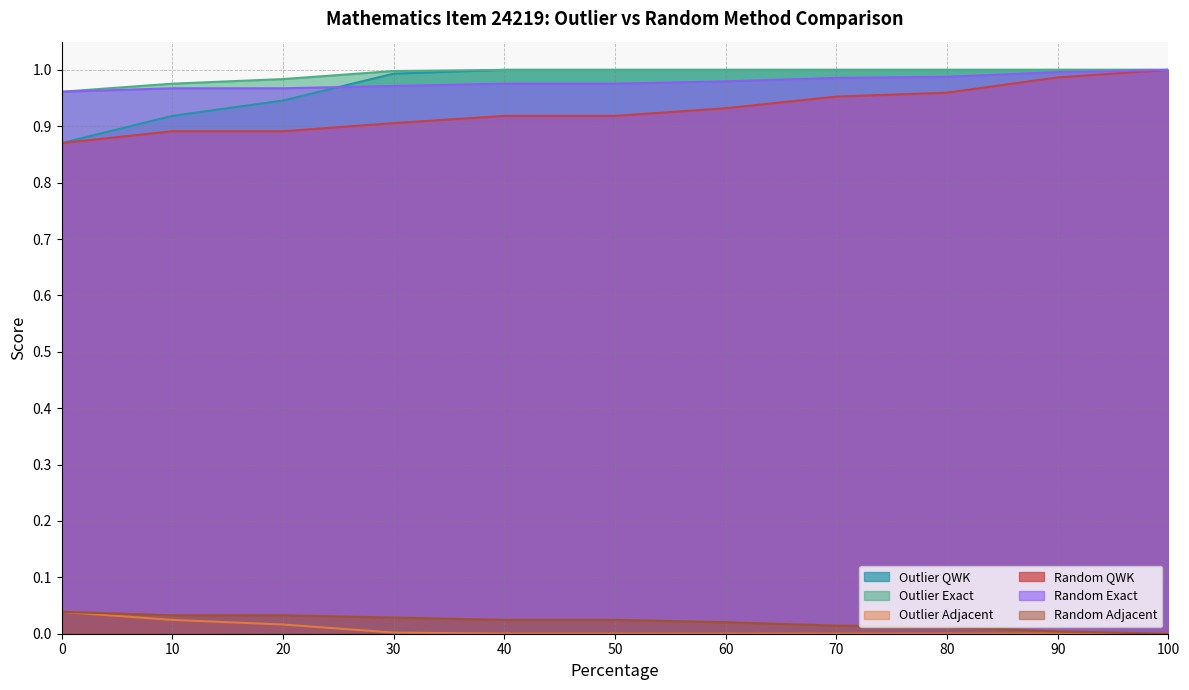

Which series has the largest total across all categories?

Outlier Exact